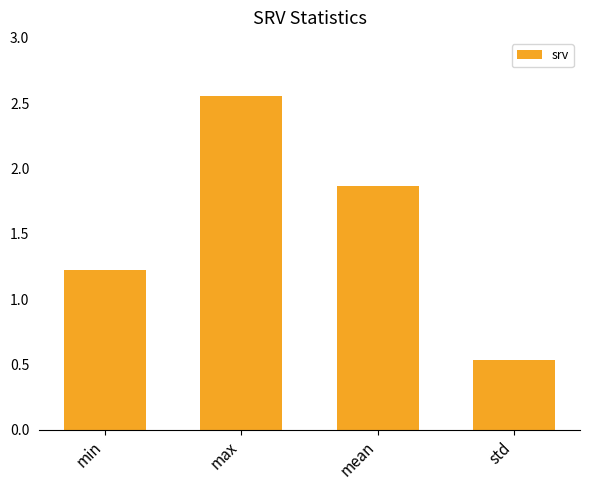

What is the label of the 2nd bar from the right?

mean